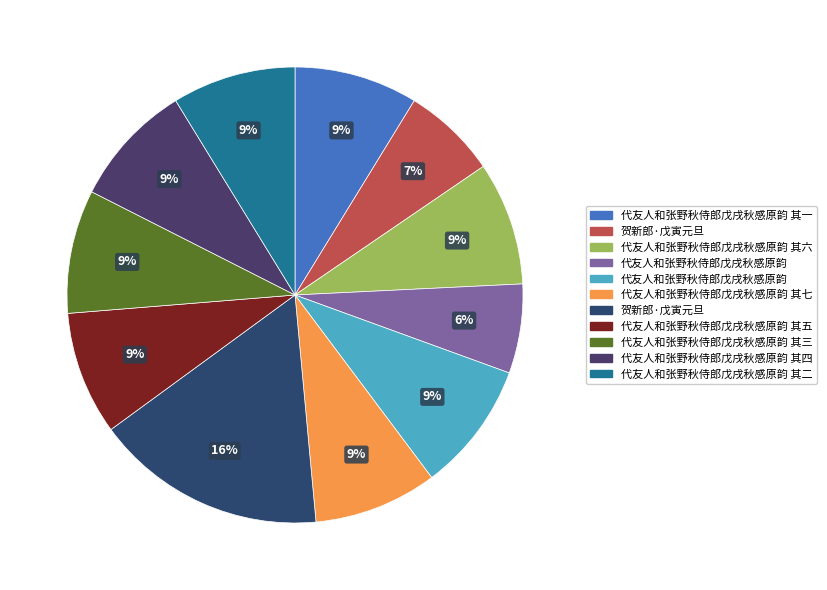

Count the number of slices in the pie.

11